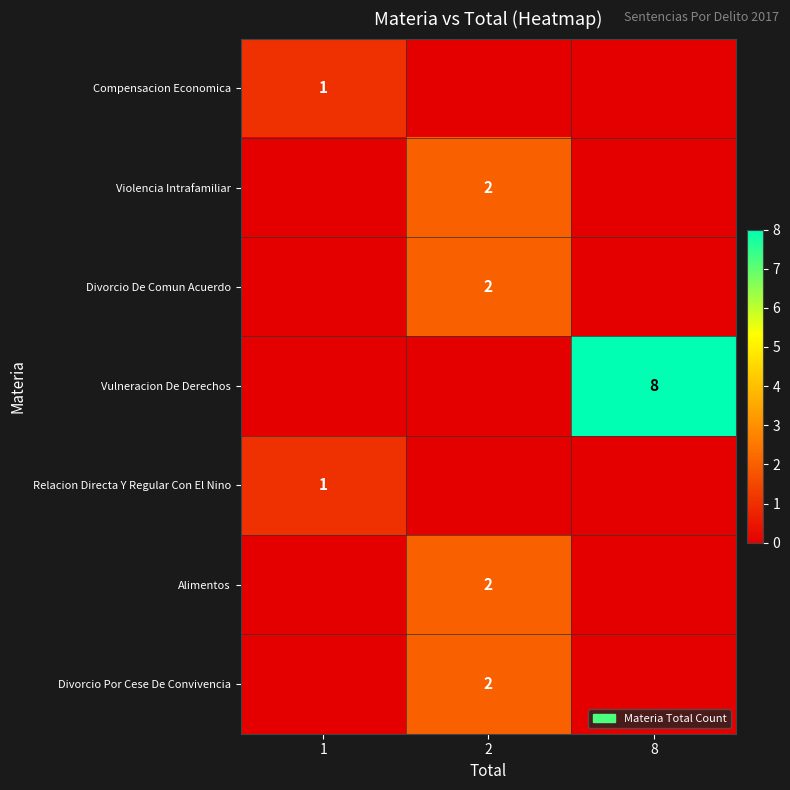

Reading left to right, what are all the values shown in this chart?

row_0: 1	0	0
row_1: 0	2	0
row_2: 0	2	0
row_3: 0	0	8
row_4: 1	0	0
row_5: 0	2	0
row_6: 0	2	0